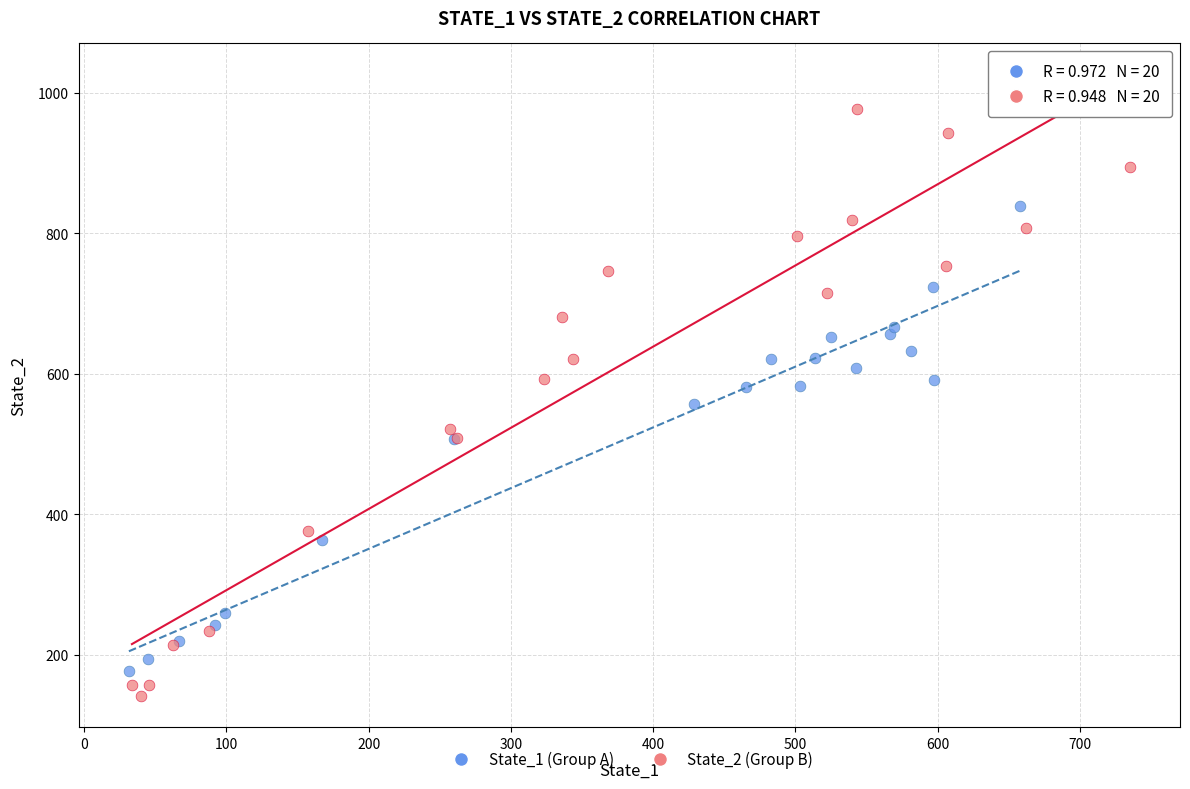

Which series has the largest Y range (max minus min)?

State_2 (Group B)